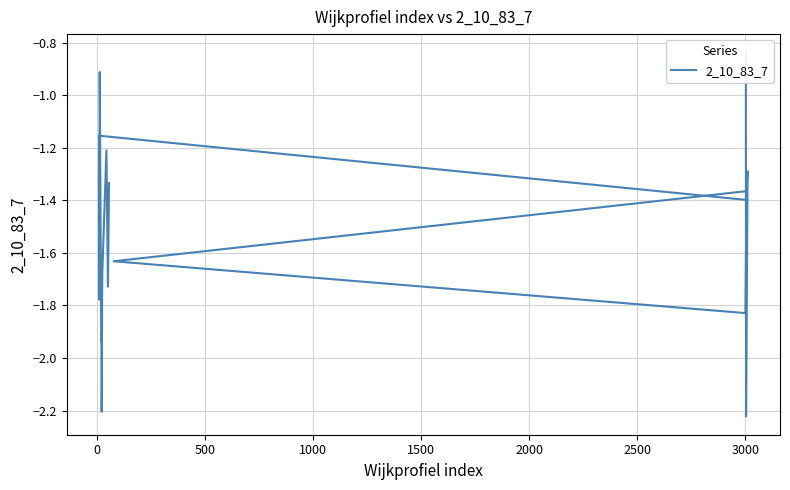

How many points are lower than both their immediate neighbors (excluding endpoints)?

6